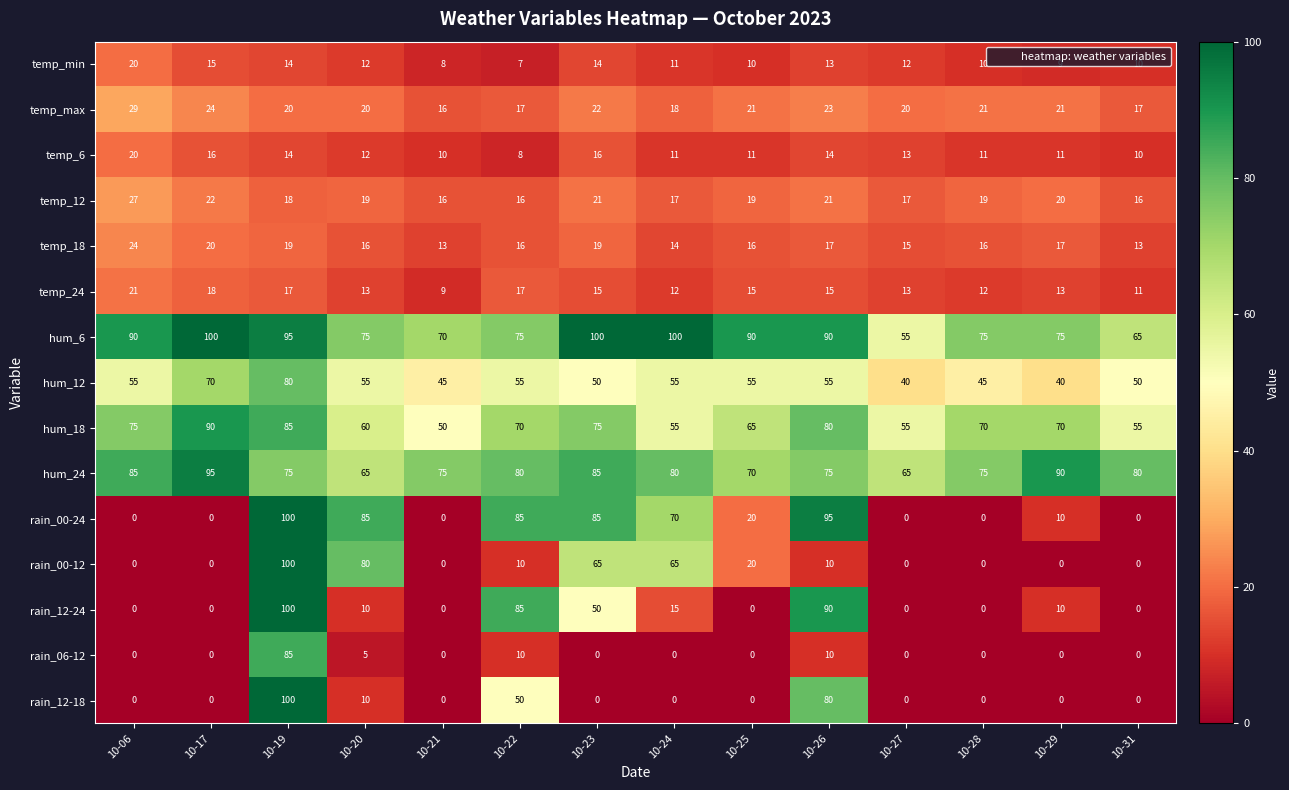

What is the sum of the temp_12 values at 10-28 and 10-20?

38